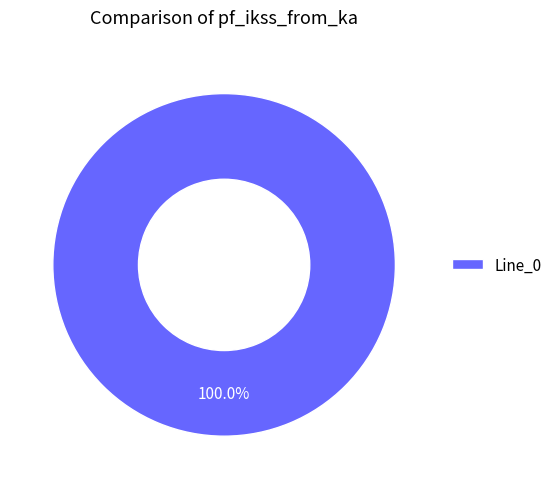

Count the number of slices in the pie.

1